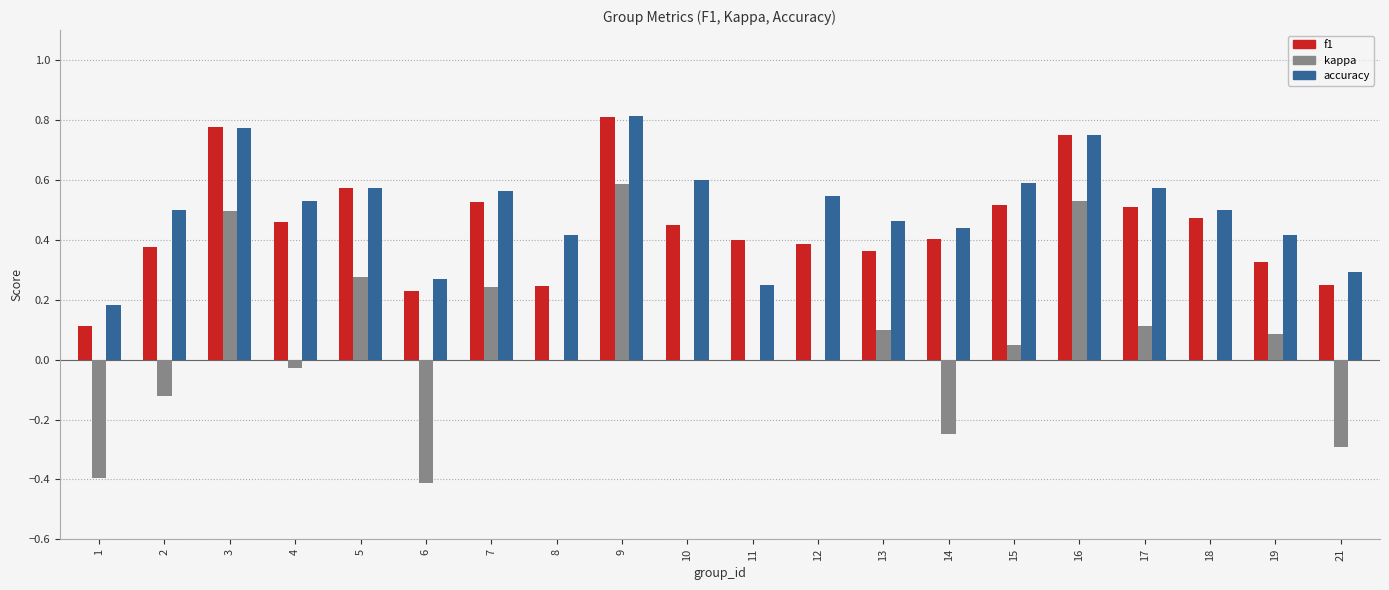

What is the total value across all series at 17?

1.2